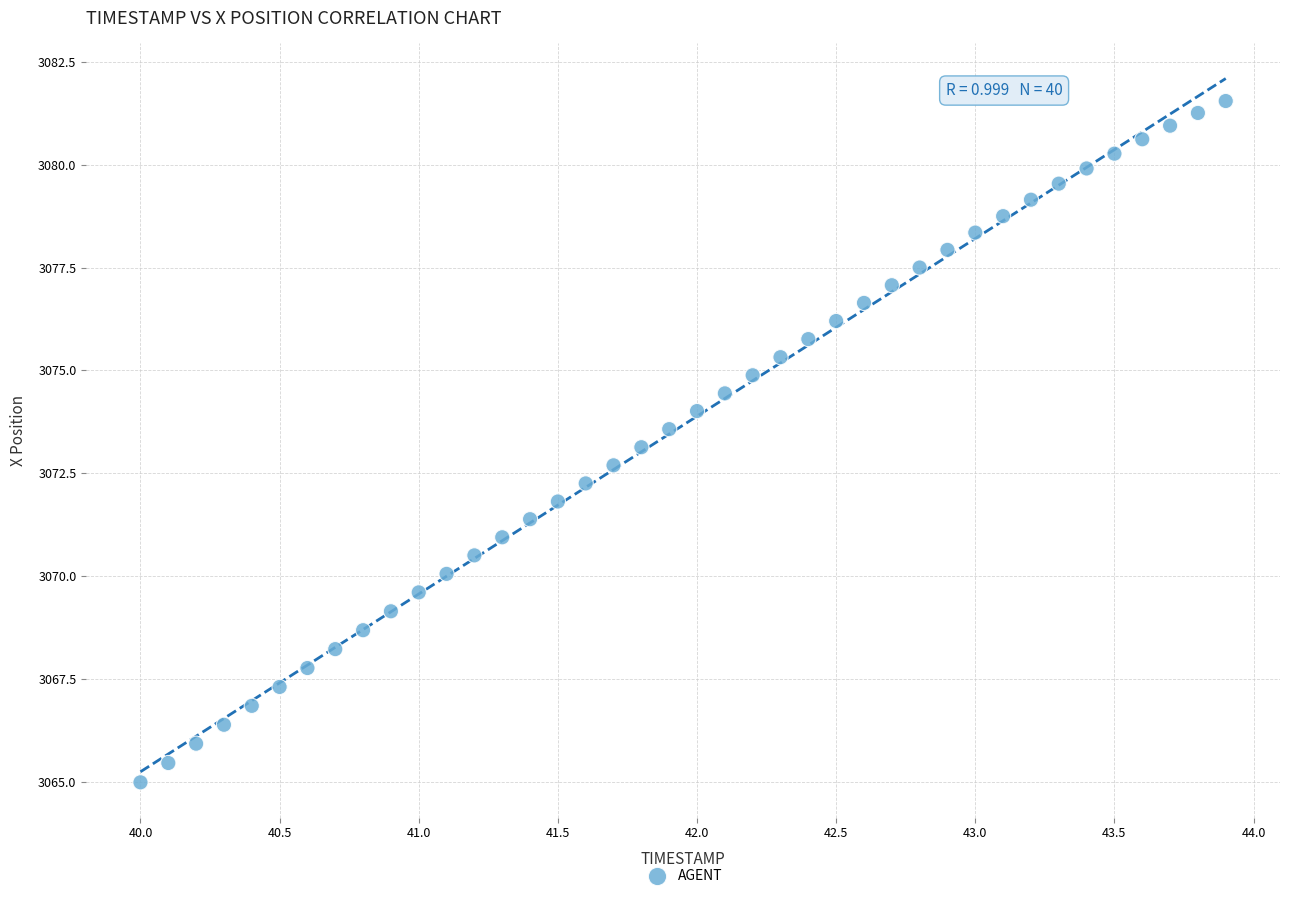

What is the range of Y values (max minus min)?

16.6